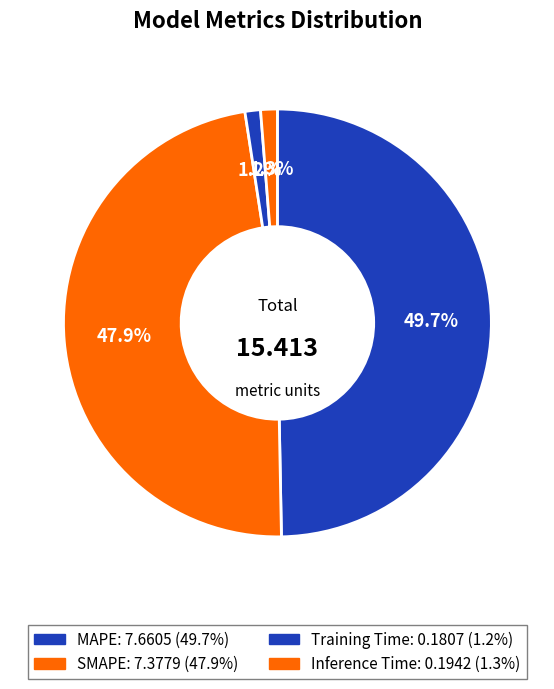

Count the number of slices in the pie.

4